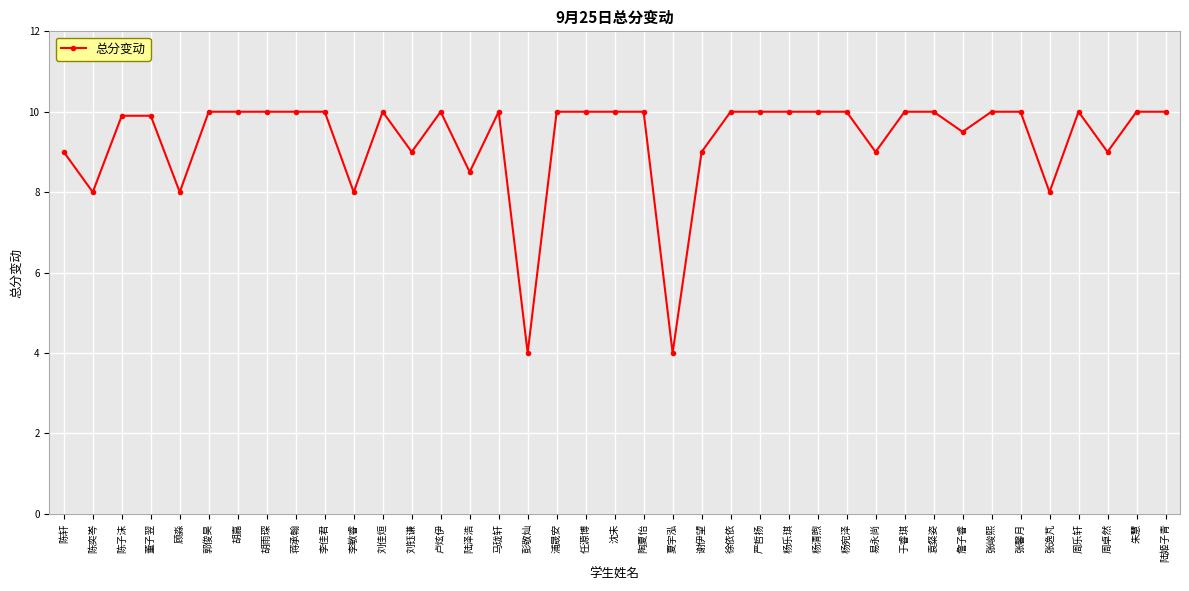

True or false: there are more than 2 points higher than both neighbors.

True